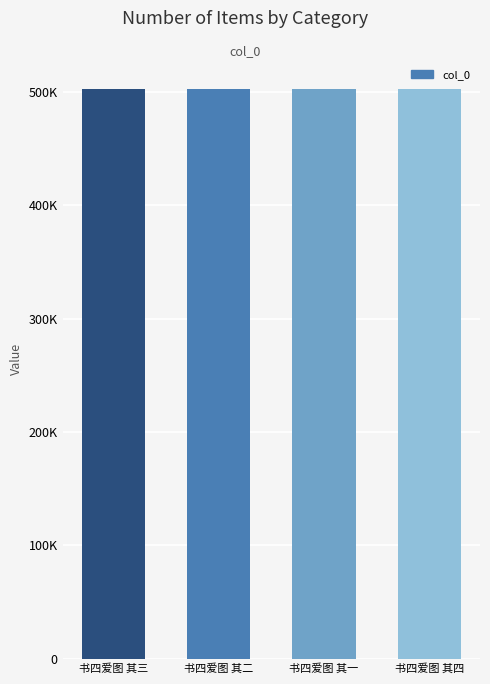

What is the approximate value at 书四爱图 其二?

503221